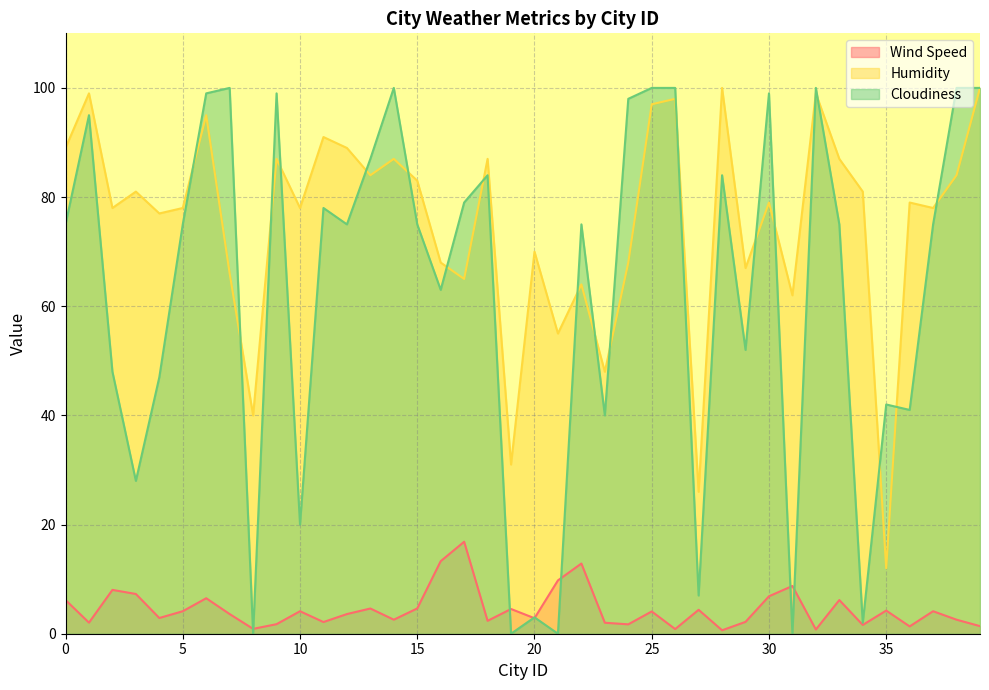

Rank the series at 27 from lowest to highest value.

Wind Speed, Cloudiness, Humidity